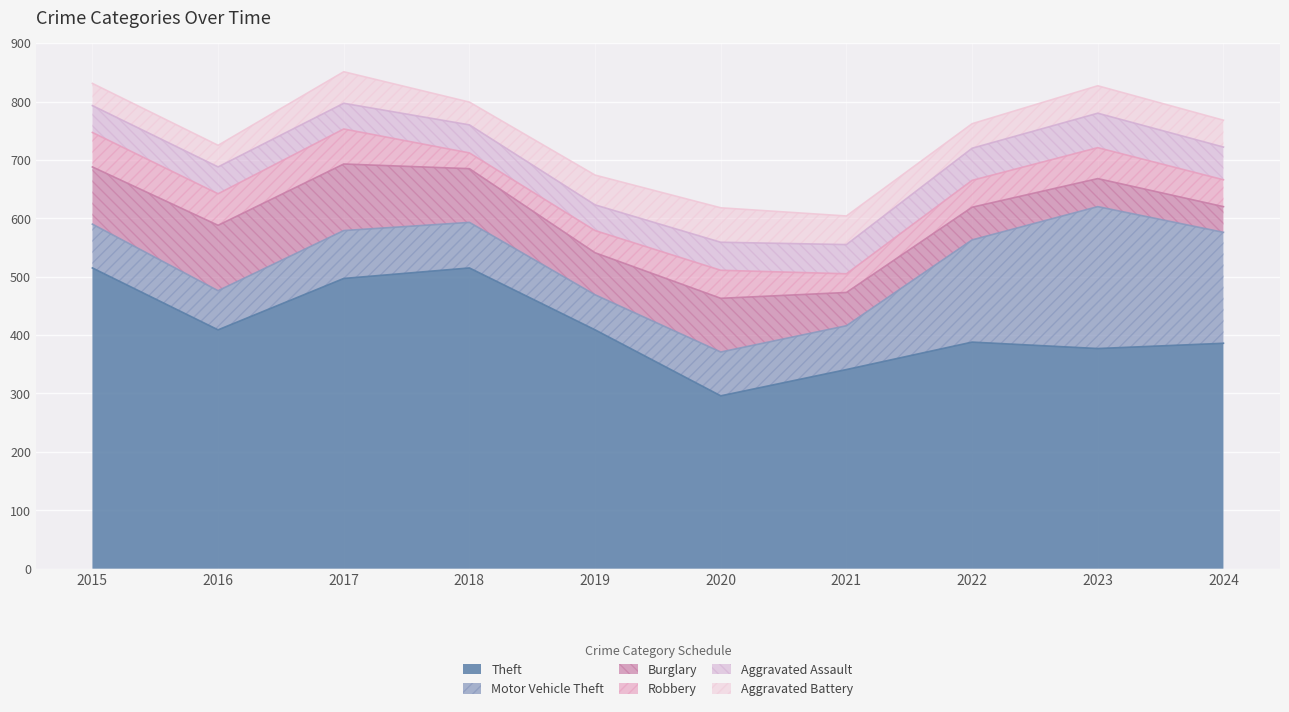

At which category is the sum across all series the highest?

2017